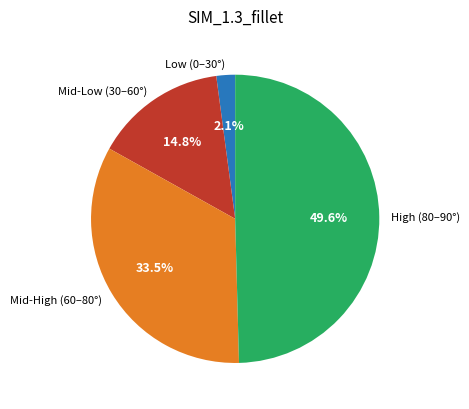

Does any single category account for the majority?

No